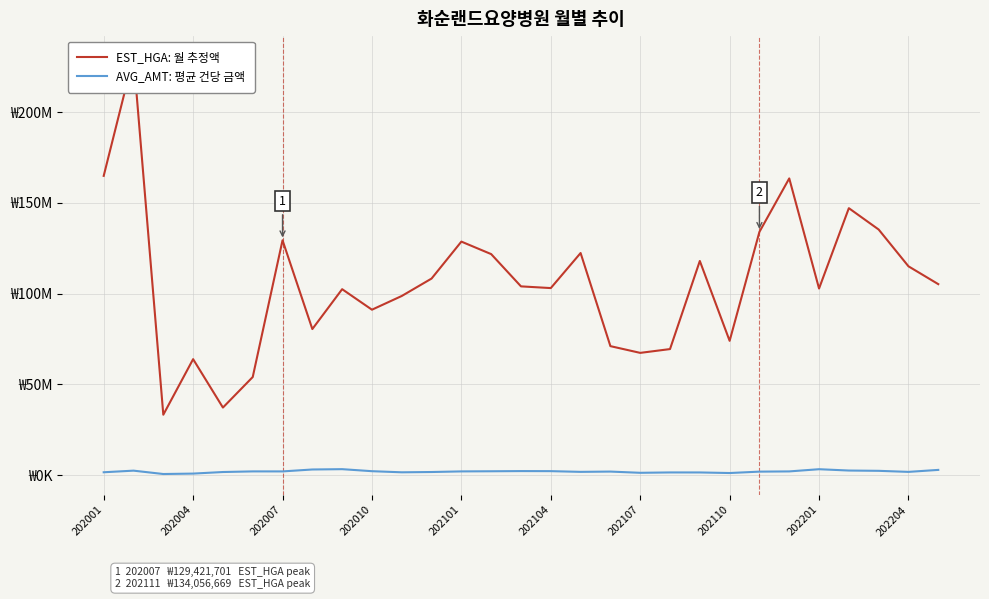

The value of EST_HGA: 월 추정액 at 17 is 34561047. True or false?

False